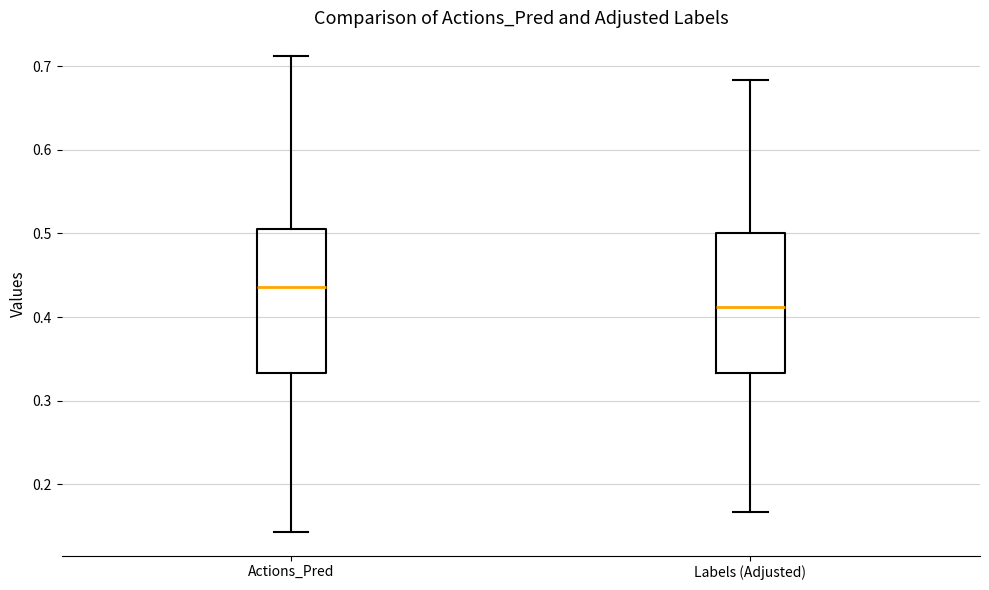

Which box has the highest median line?

Actions_Pred